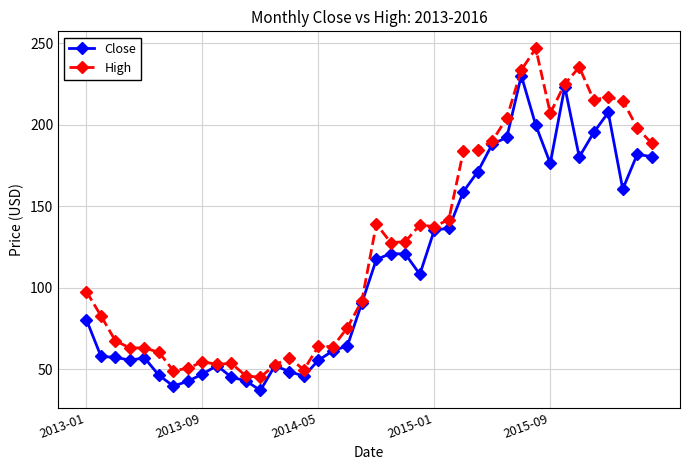

Which series has the largest range (max minus min)?

High